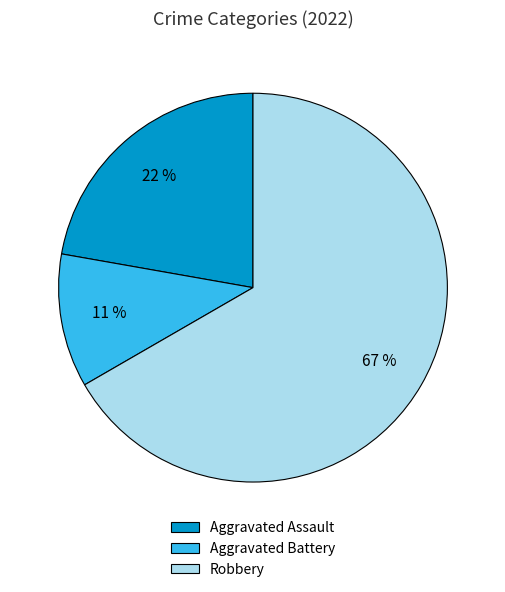

Does Aggravated Assault account for over 50% of the chart?

No